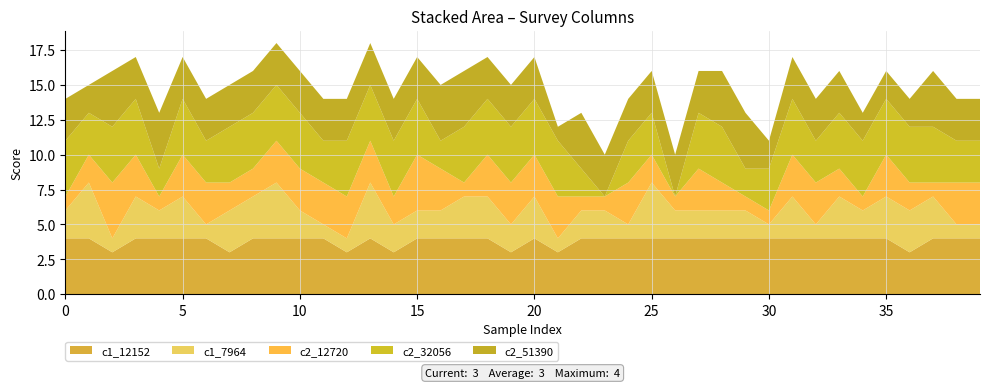

Reading left to right, what are all the values shown in this chart?

c1_12152: 0=4	1=4	2=3	3=4	4=4	5=4	6=4	7=3	8=4	9=4	10=4	11=4	12=3	13=4	14=3	15=4	16=4	17=4	18=4	19=3	20=4	21=3	22=4	23=4	24=4	25=4	26=4	27=4	28=4	29=4	30=4	31=4	32=4	33=4	34=4	35=4	36=3	37=4	38=4	39=4
c1_7964: 0=2	1=4	2=1	3=3	4=2	5=3	6=1	7=3	8=3	9=4	10=2	11=1	12=1	13=4	14=2	15=2	16=2	17=3	18=3	19=2	20=3	21=1	22=2	23=2	24=1	25=4	26=2	27=2	28=2	29=2	30=1	31=3	32=1	33=3	34=2	35=3	36=3	37=3	38=1	39=1
c2_12720: 0=1	1=2	2=4	3=3	4=1	5=3	6=3	7=2	8=2	9=3	10=3	11=3	12=3	13=3	14=2	15=4	16=3	17=1	18=3	19=3	20=3	21=3	22=1	23=1	24=3	25=2	26=1	27=3	28=2	29=1	30=1	31=3	32=3	33=2	34=1	35=3	36=2	37=1	38=3	39=3
c2_32056: 0=4	1=3	2=4	3=4	4=2	5=4	6=3	7=4	8=4	9=4	10=4	11=3	12=4	13=4	14=4	15=4	16=2	17=4	18=4	19=4	20=4	21=4	22=2	23=0	24=3	25=3	26=0	27=4	28=4	29=2	30=3	31=4	32=3	33=4	34=4	35=4	36=4	37=4	38=3	39=3
c2_51390: 0=3	1=2	2=4	3=3	4=4	5=3	6=3	7=3	8=3	9=3	10=3	11=3	12=3	13=3	14=3	15=3	16=4	17=4	18=3	19=3	20=3	21=1	22=4	23=3	24=3	25=3	26=3	27=3	28=4	29=4	30=2	31=3	32=3	33=3	34=2	35=2	36=2	37=4	38=3	39=3